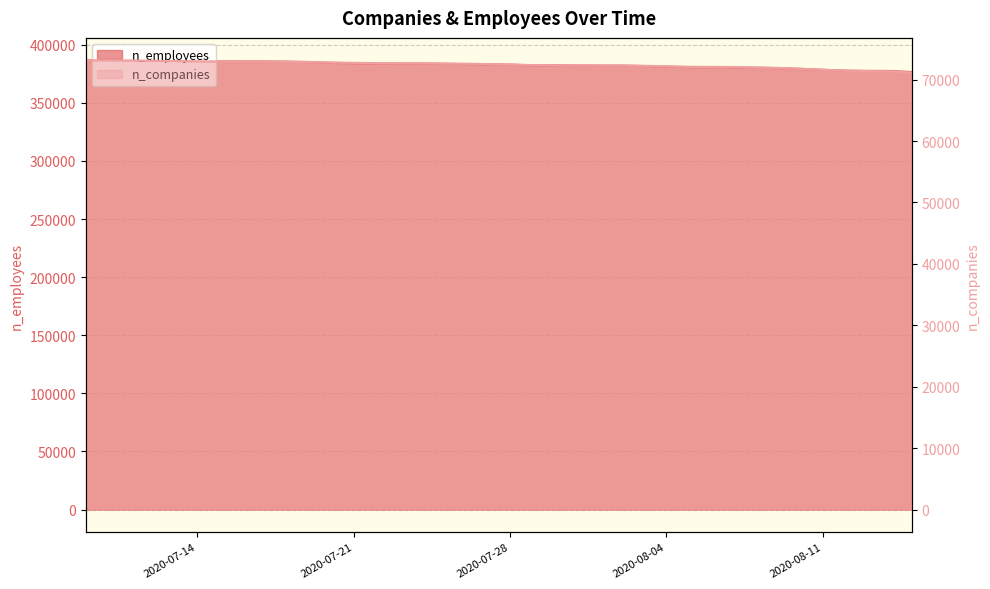

True or false: n_companies has a value of 14987 at 2020-07-12.

False